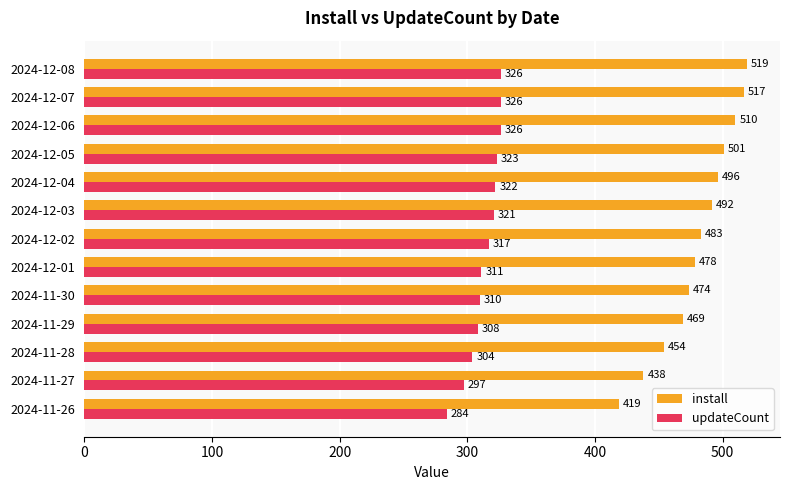

Between 2024-11-27 and 2024-11-30, which series saw the biggest shift?

install